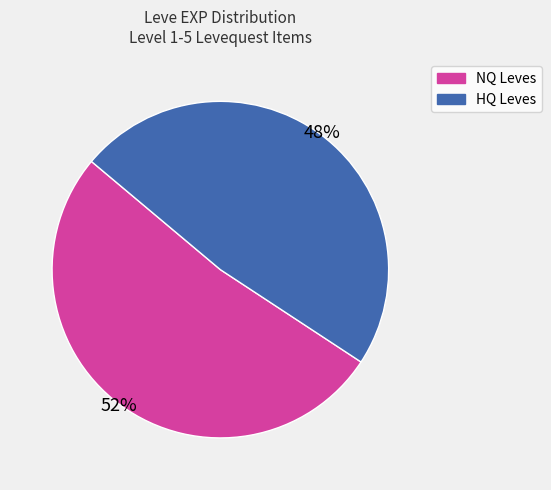

Is there a majority slice in this chart?

Yes